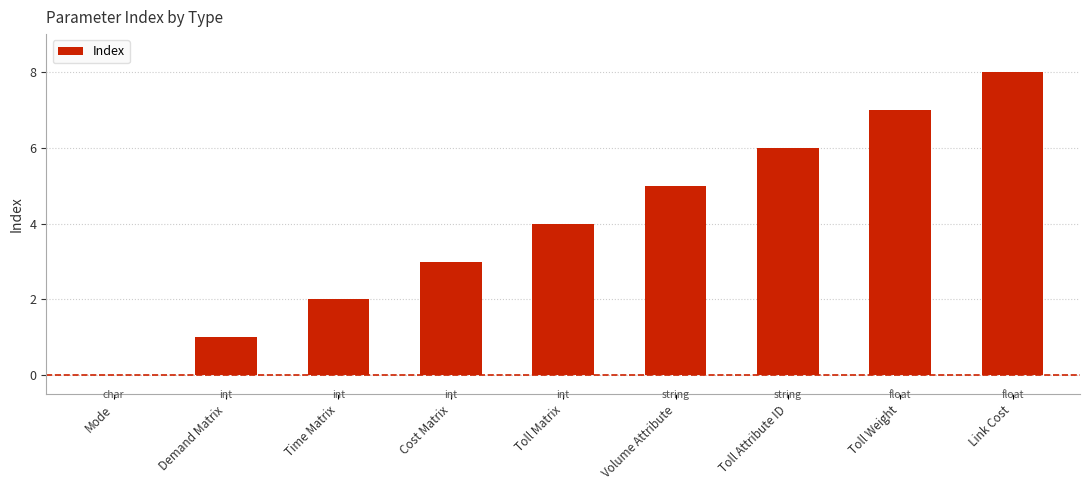

Approximately how many times larger is the value at Demand Matrix compared to Cost Matrix?

0.3